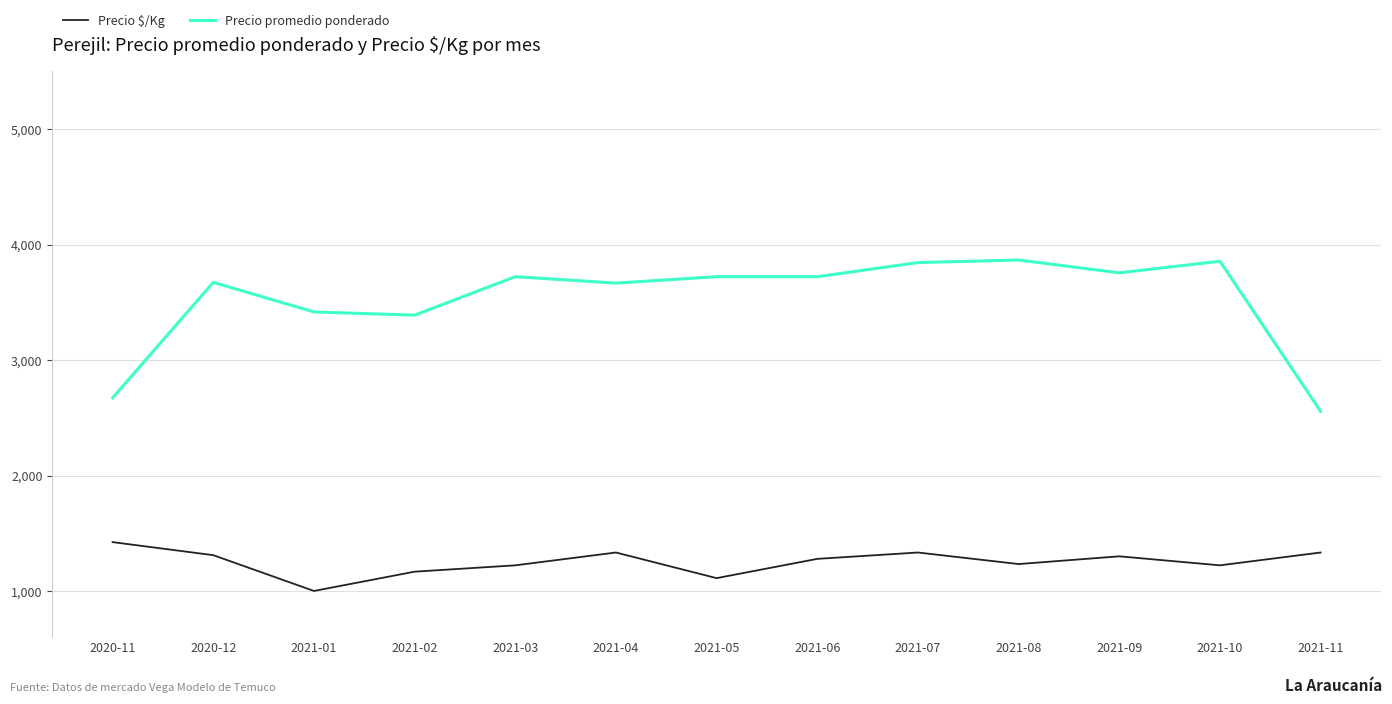

What is the difference between the maximum and minimum values in the Precio promedio ponderado series?

1311.0